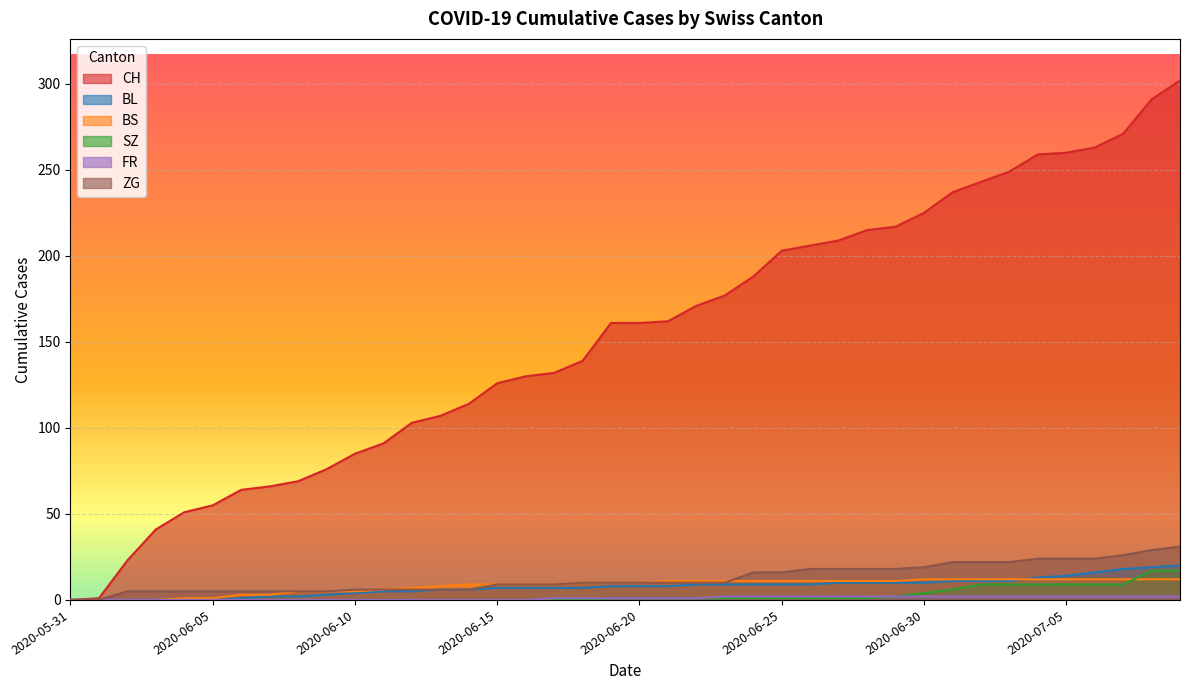

The BS series shows 11 at 2020-06-28. True or false?

True